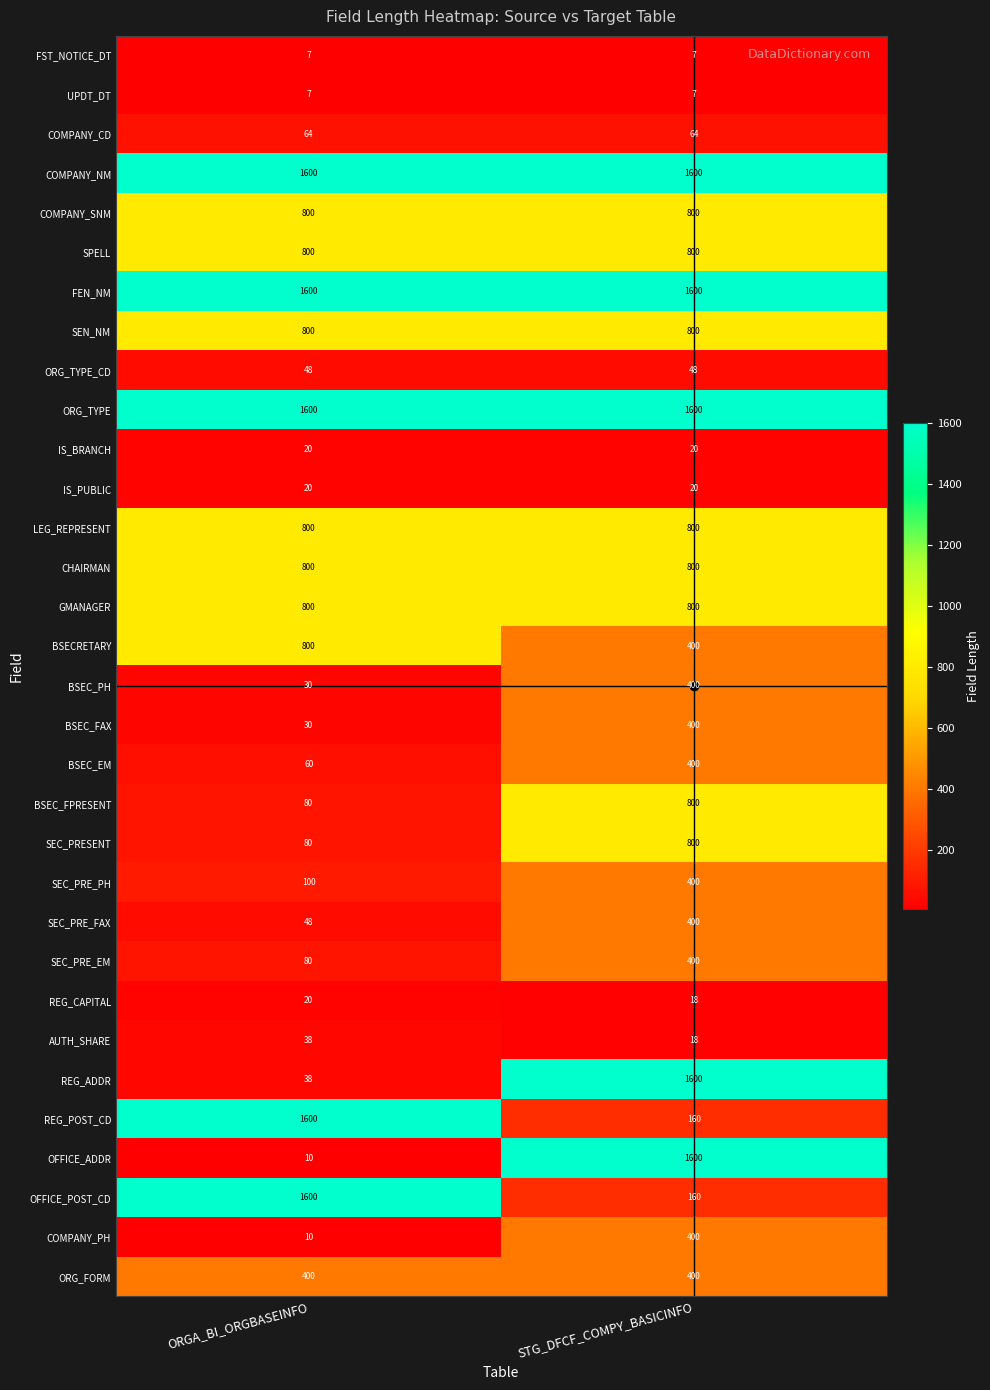

Is it true that BSEC_FAX equals 7 at ORGA_BI_ORGBASEINFO?

False